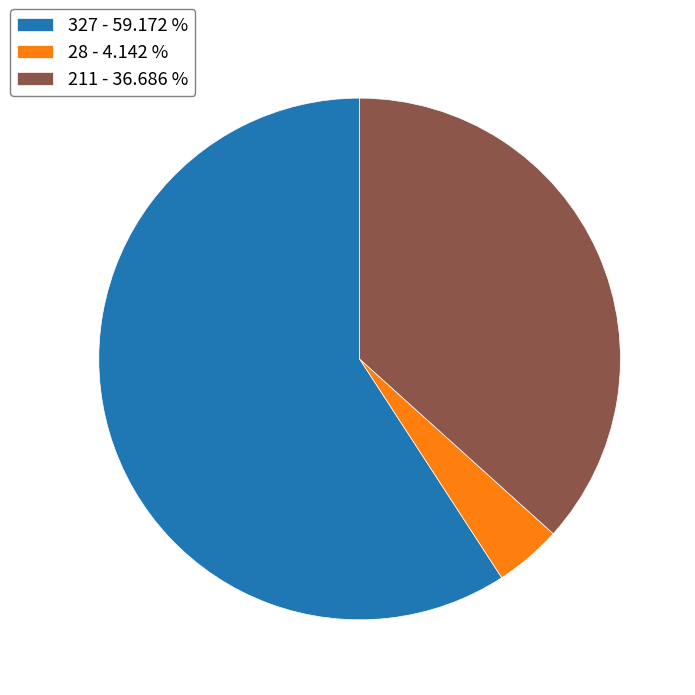

Is there a majority slice in this chart?

Yes